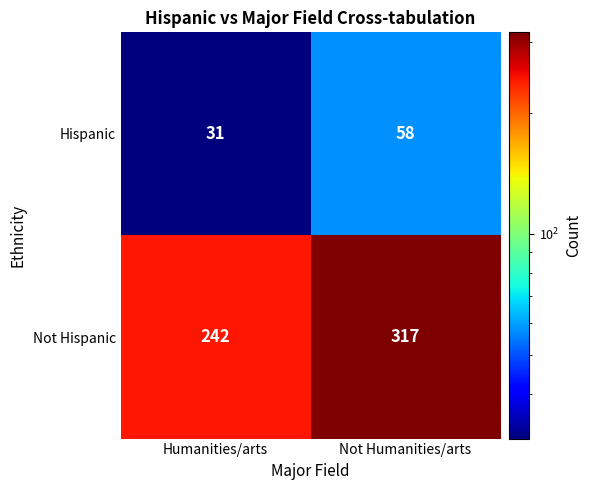

At which category is the sum across all series the highest?

Not Humanities/arts